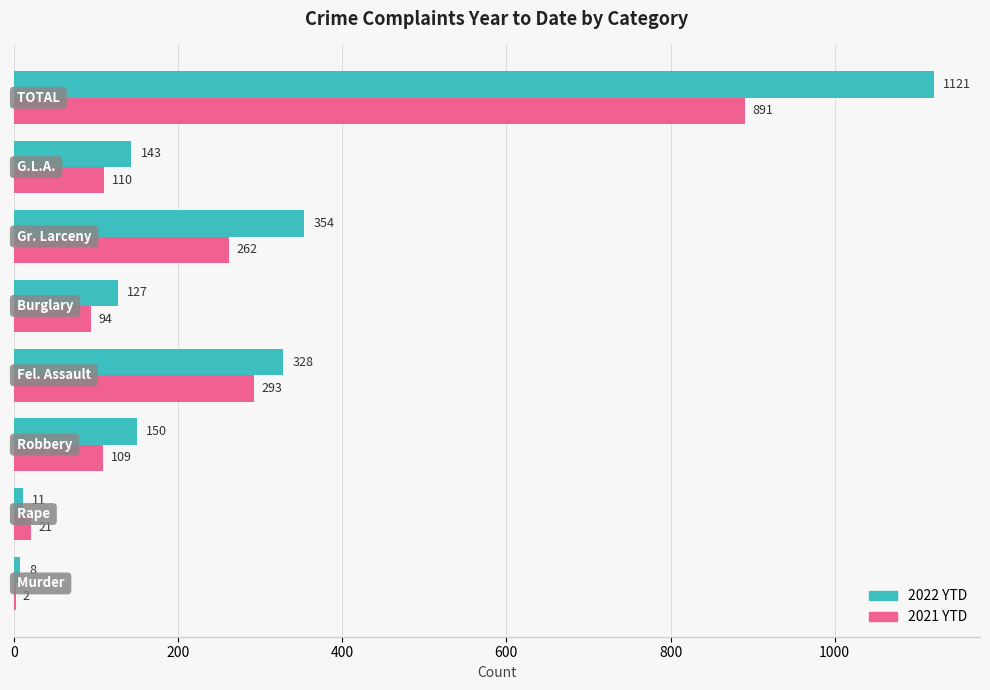

Which series has the largest total across all categories?

2022 YTD